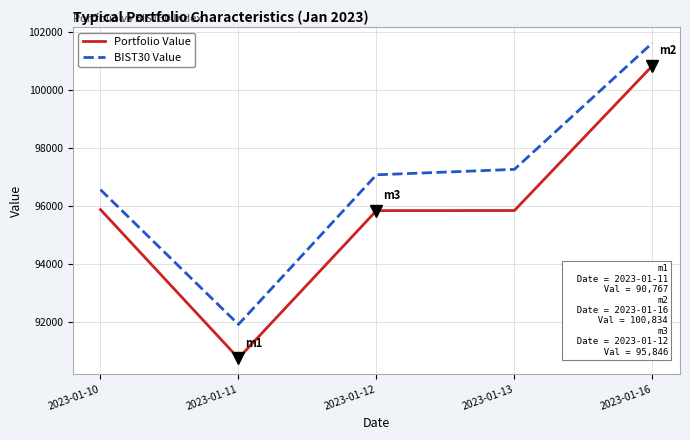

True or false: Portfolio Value and BIST30 Value cross at least once.

False